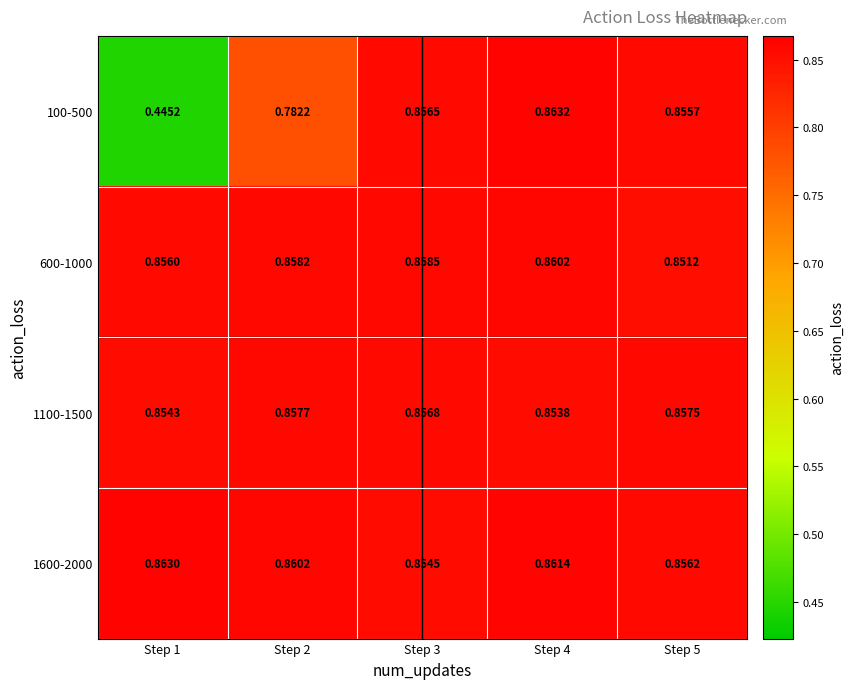

Is the value of 100-500 at Step 5 greater than the value of 1100-1500 at Step 4?

Yes